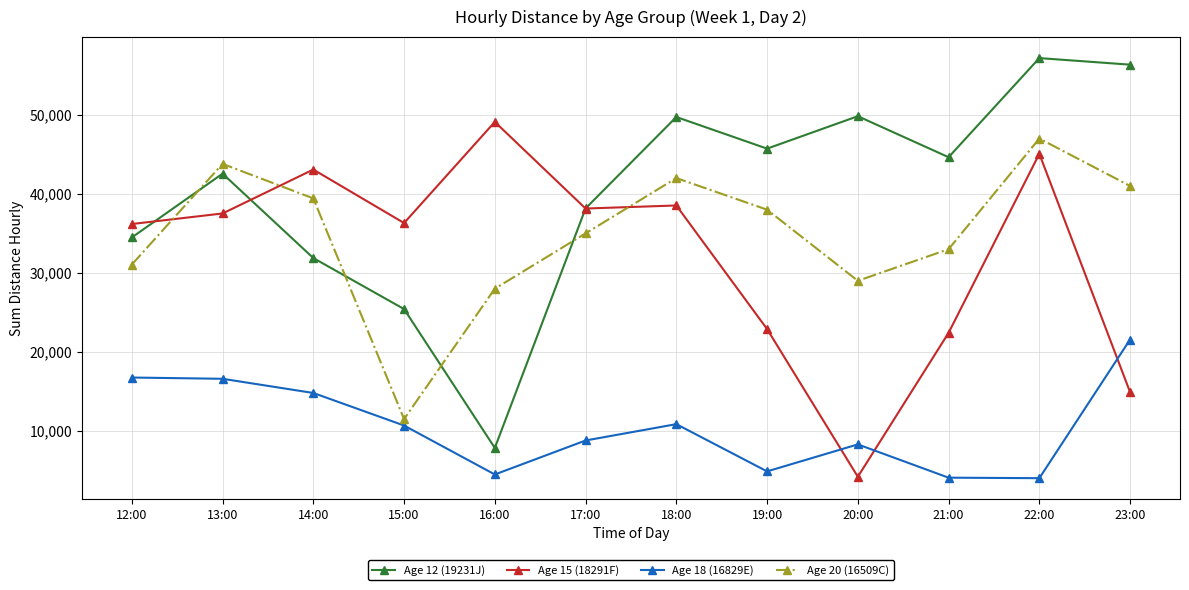

How many distinct data groups are displayed?

4